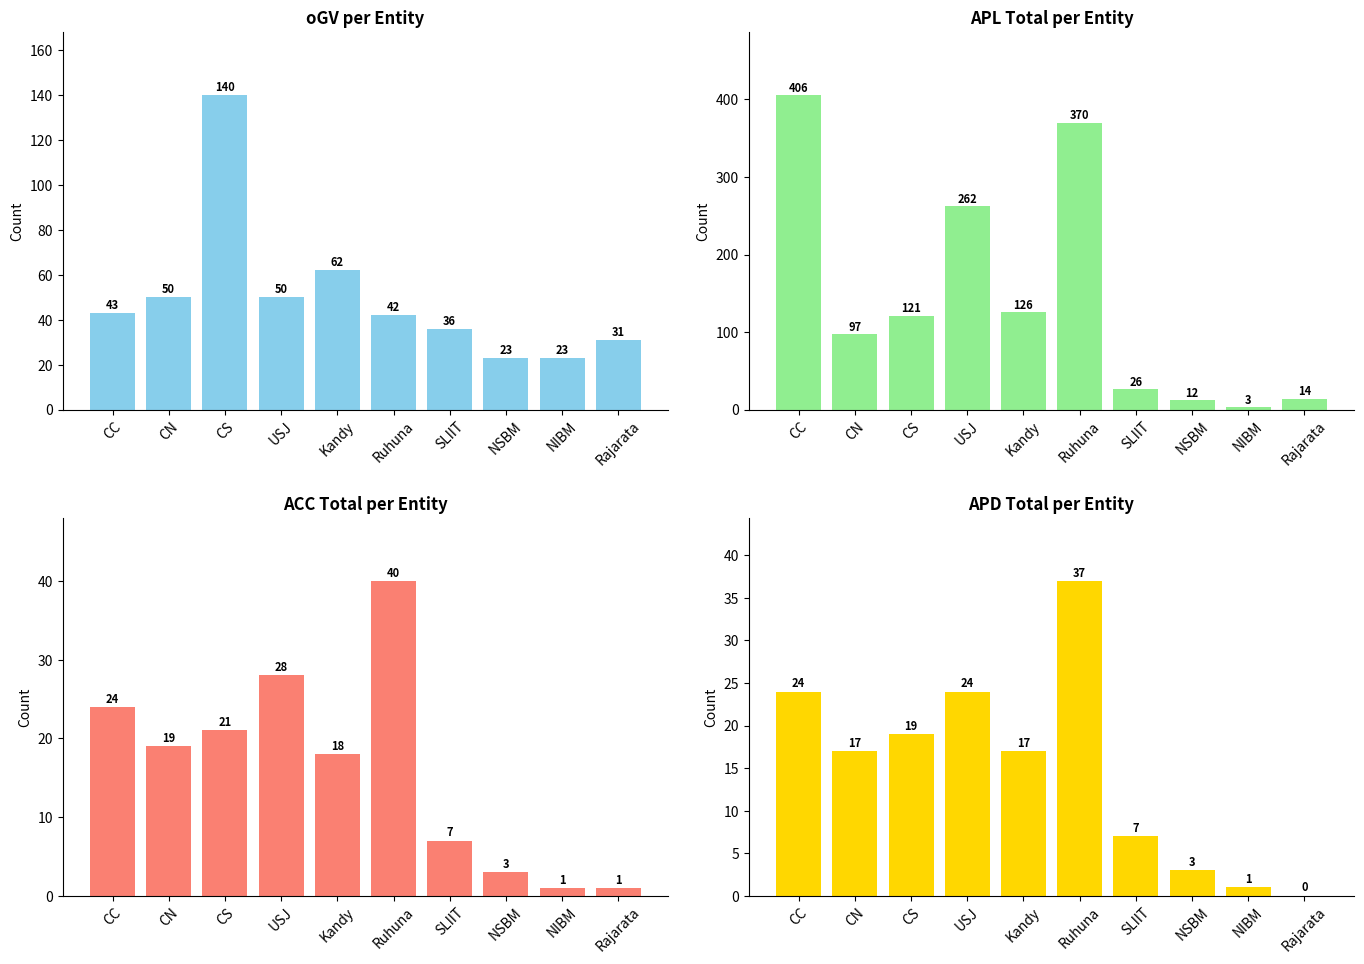

The value of APL Total at Kandy is 165. True or false?

False